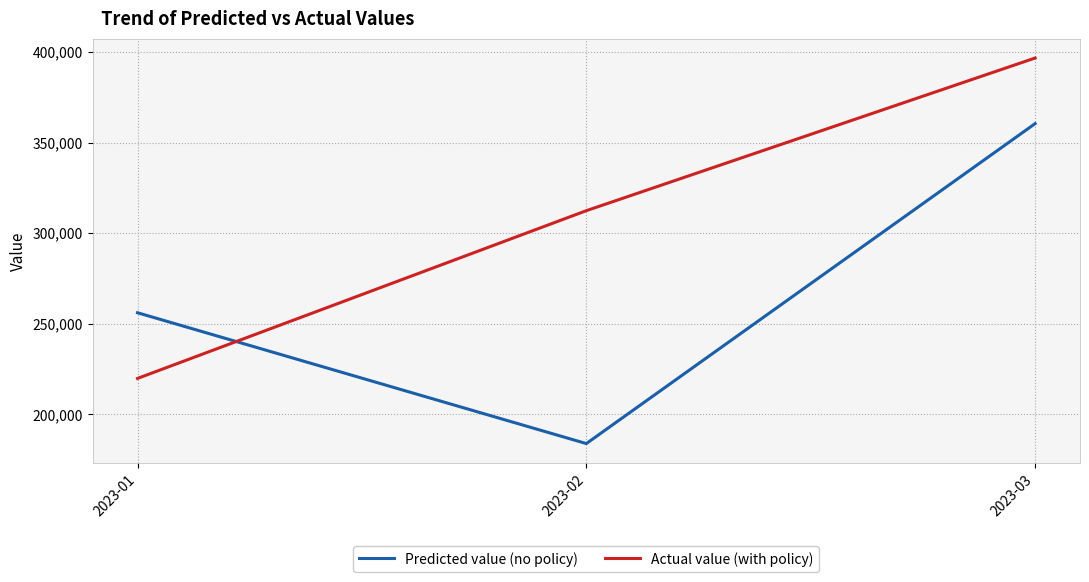

Rank the series by their average value, from lowest to highest.

Predicted value (no policy), Actual value (with policy)